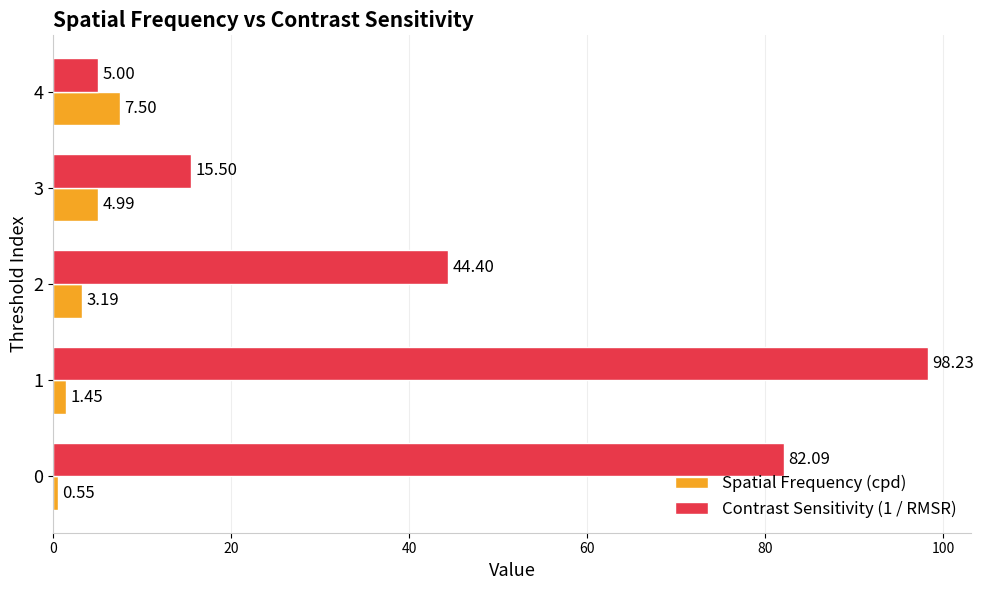

What is the difference between the highest and lowest values at 3?

10.5